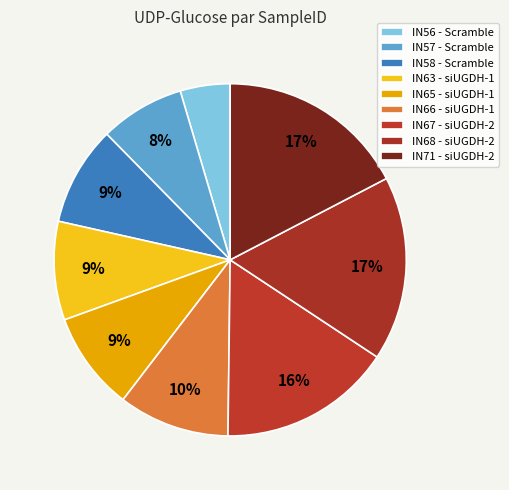

How many segments does this pie chart have?

9